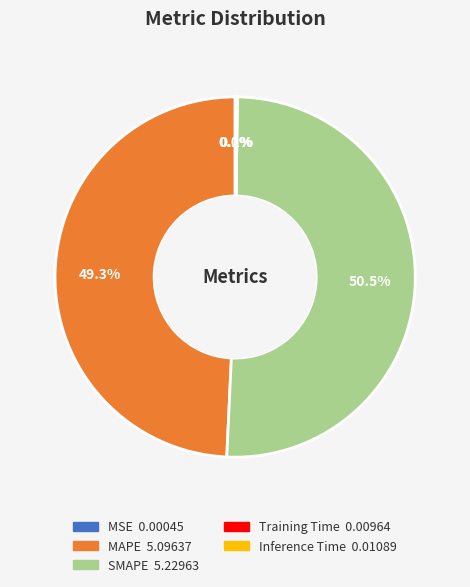

What is the majority slice?

SMAPE